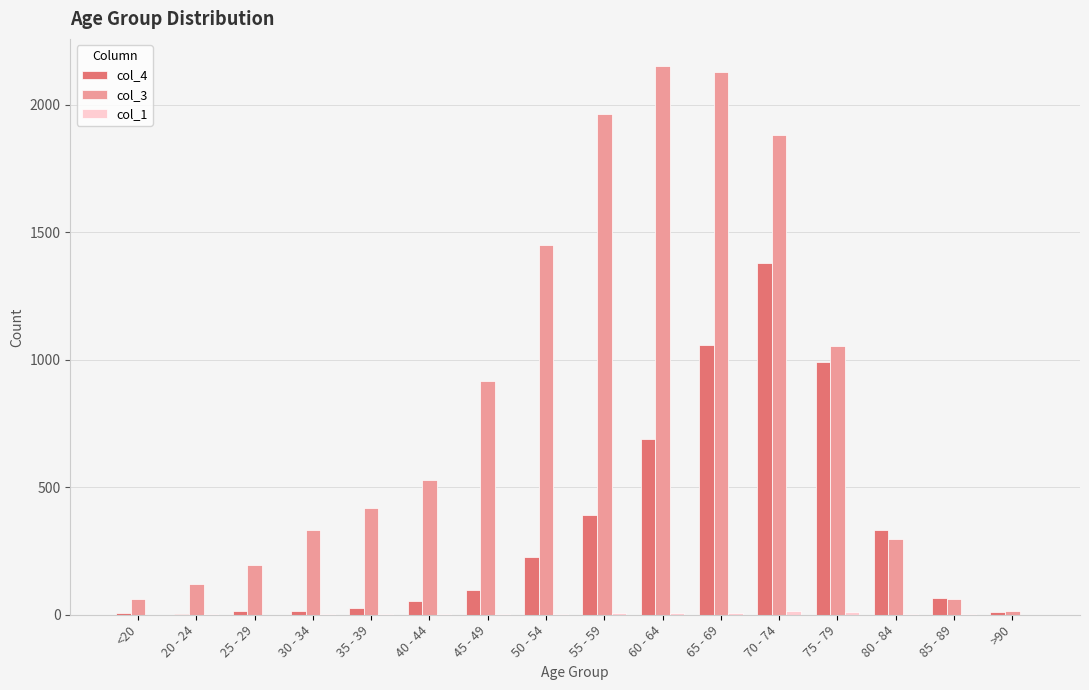

What is the greatest value displayed?

2151